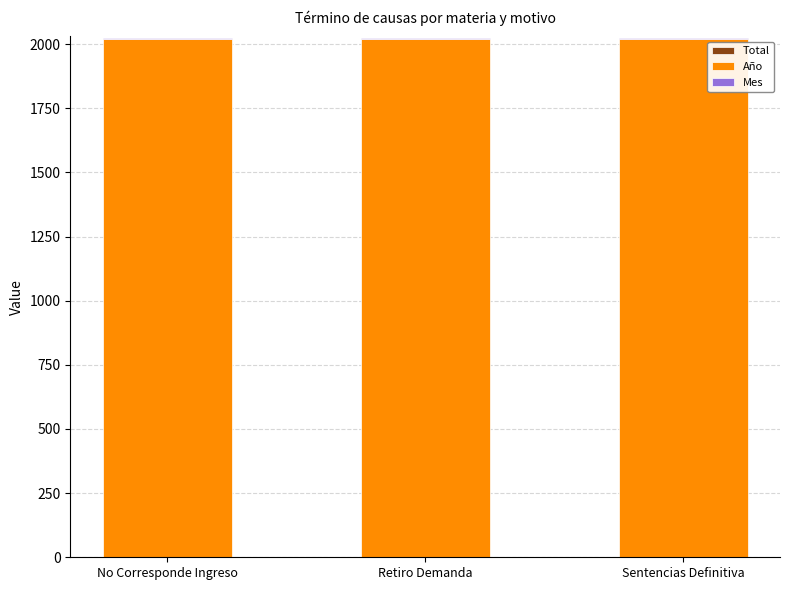

Which series has the widest spread of values?

Total